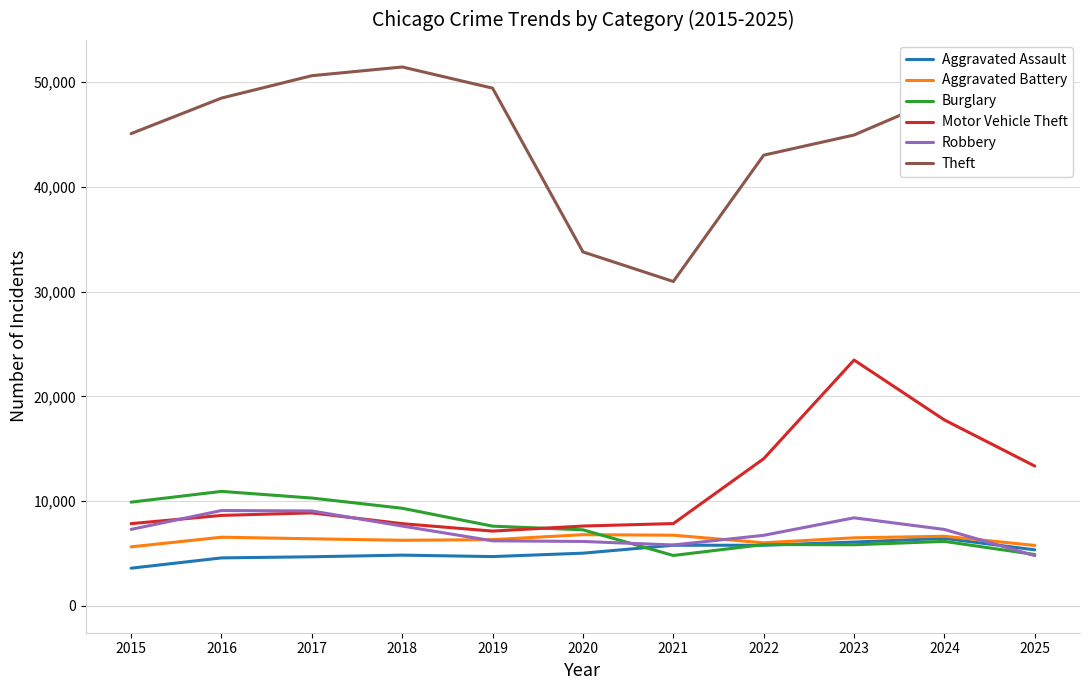

What is the greatest value displayed?

51457